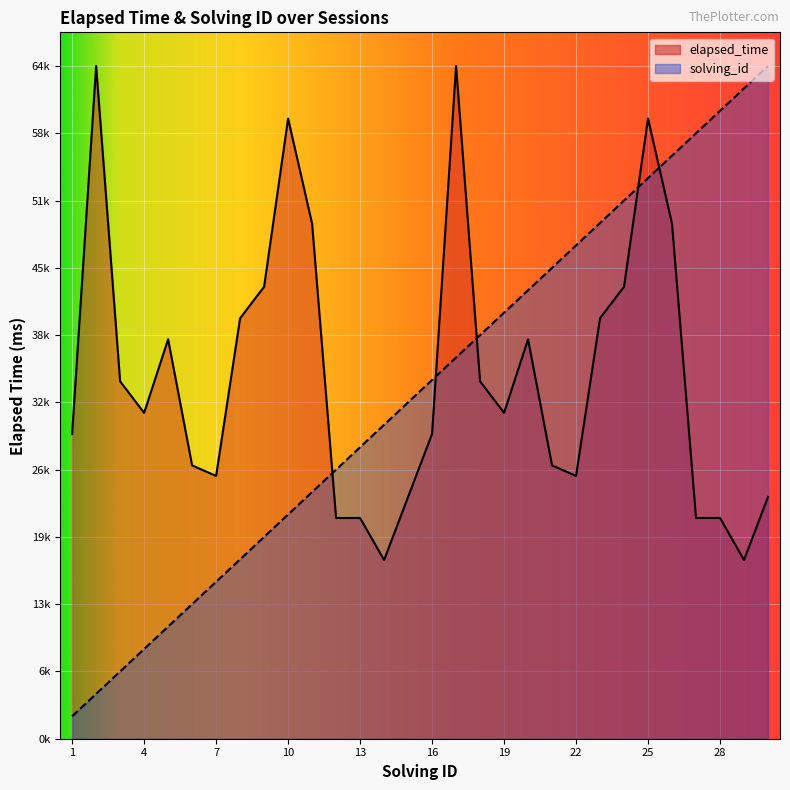

What is the difference between the second highest and minimum values in the elapsed_time series?

47000.0